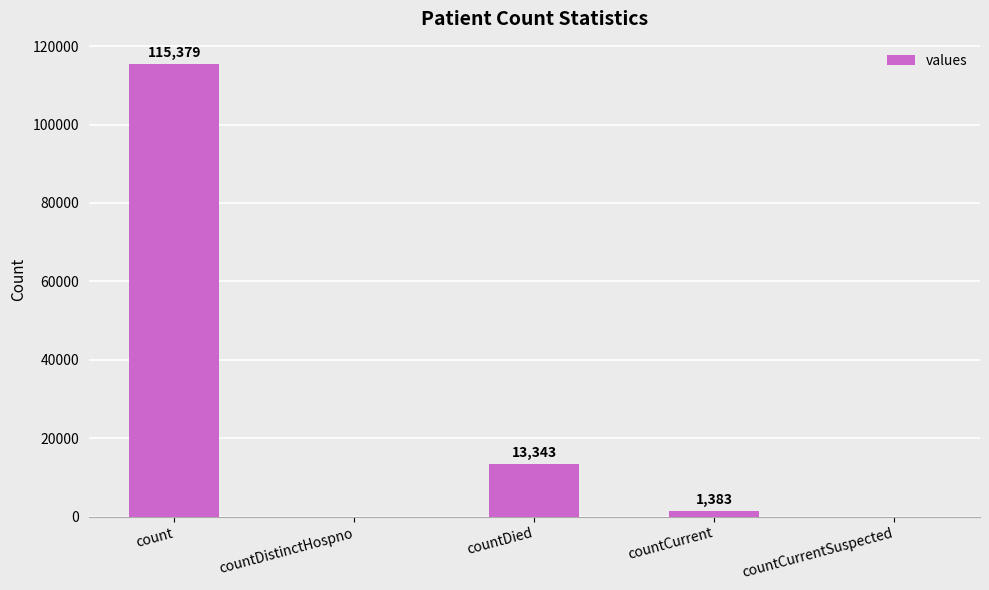

What is the difference between the values at countDistinctHospno and countDied?

13343